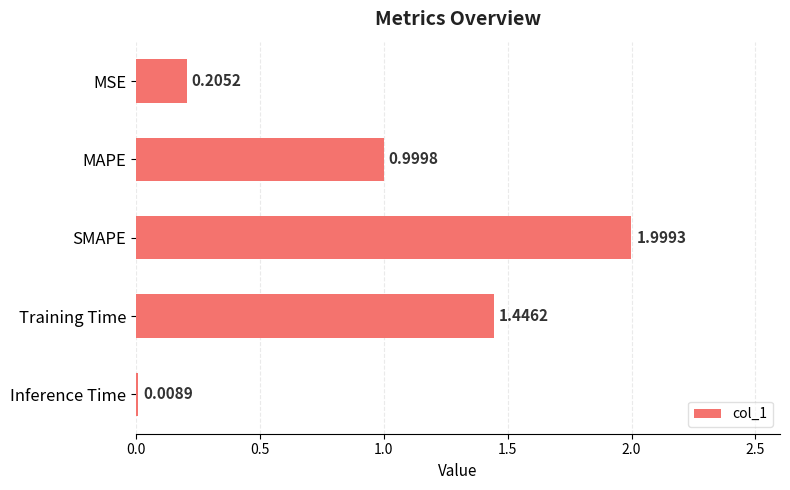

At which category does the chart reach its minimum across all series?

Inference Time